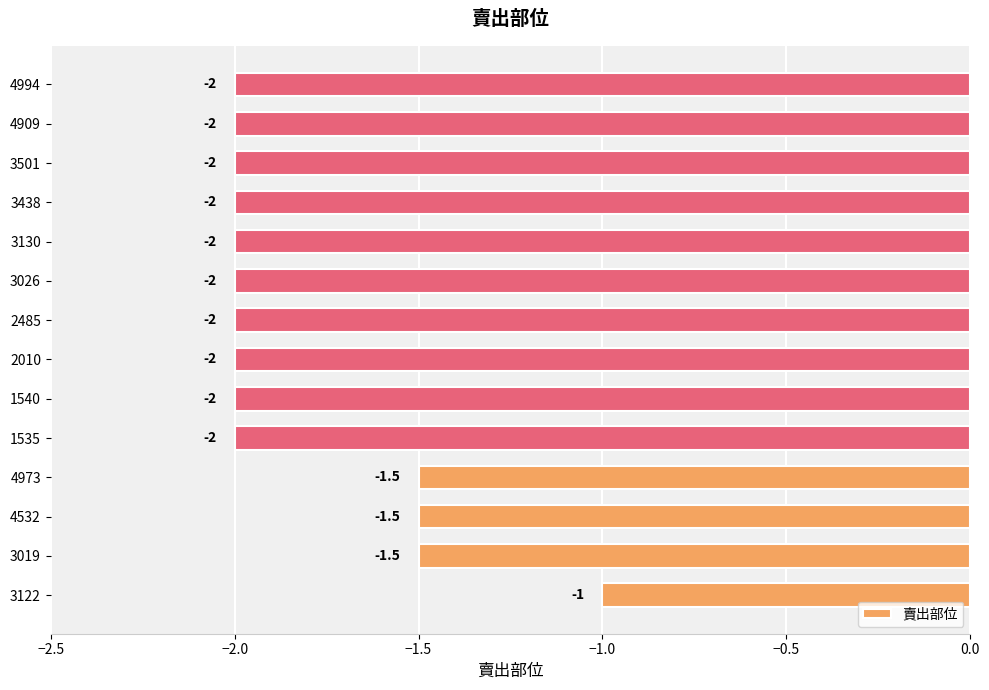

How many bars are there in total?

14